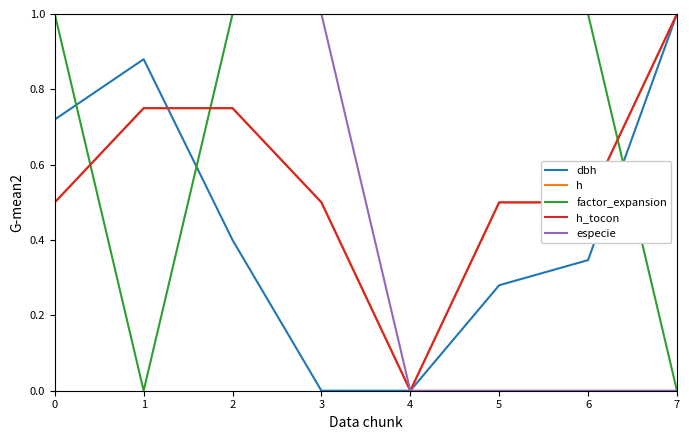

Is this an area chart (filled region under the line)?

No